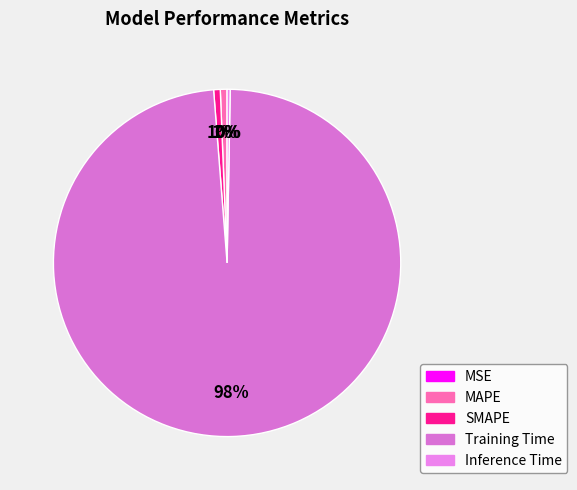

Is it true that Inference Time is 0% of the pie?

True